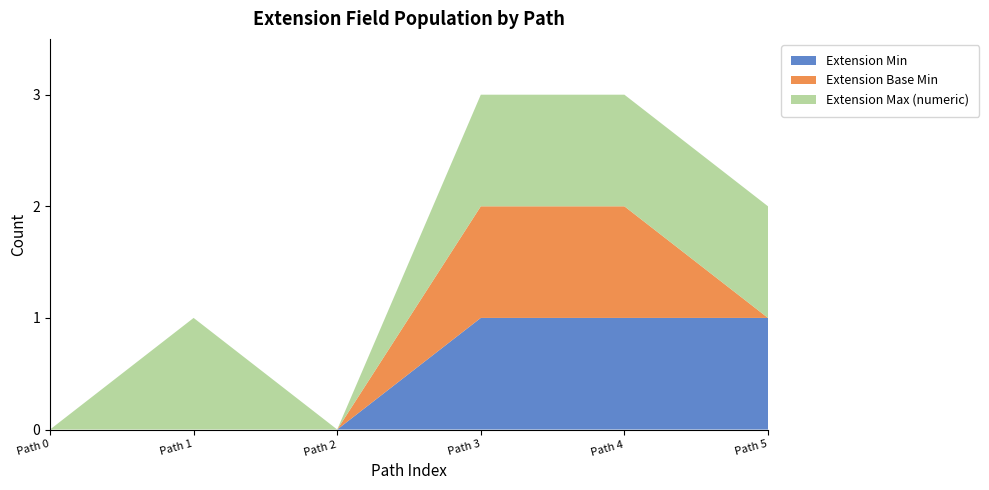

Reading left to right, transcribe all the data shown in this chart.

Extension Min: 0	0	0	1	1	1
Extension Base Min: 0	0	0	1	1	0
Extension Max (numeric): 0	1	0	1	1	1